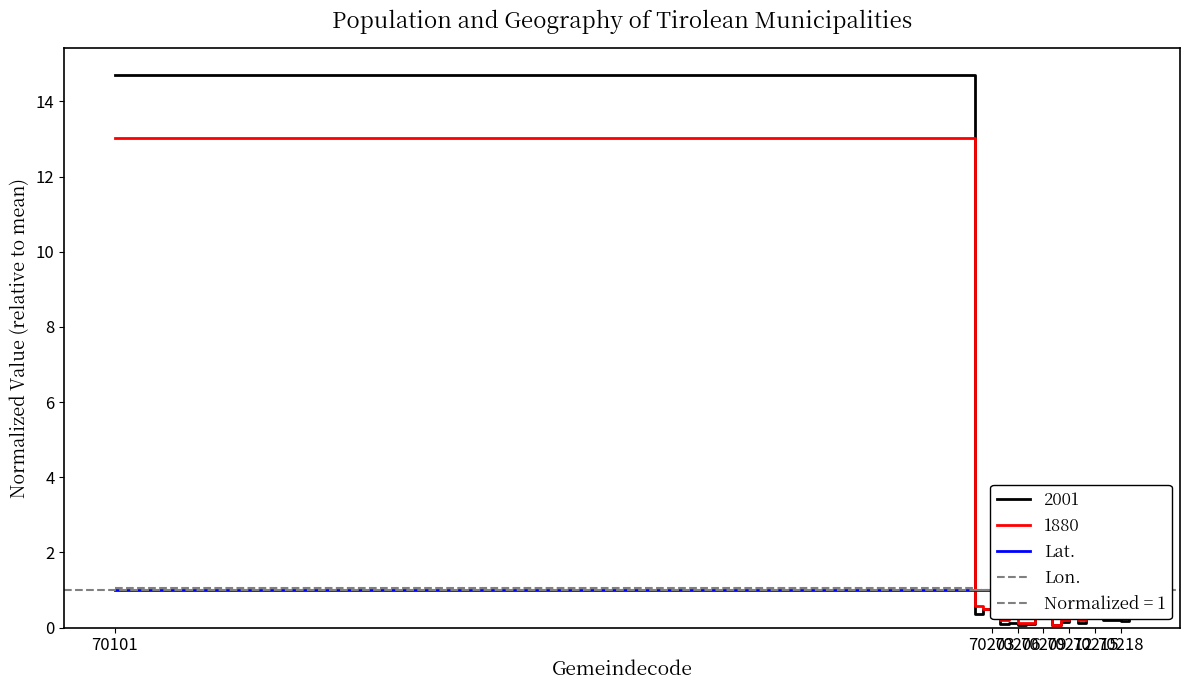

Which series ends up on top after the final intersection of Lat. and Lon.?

Lon.